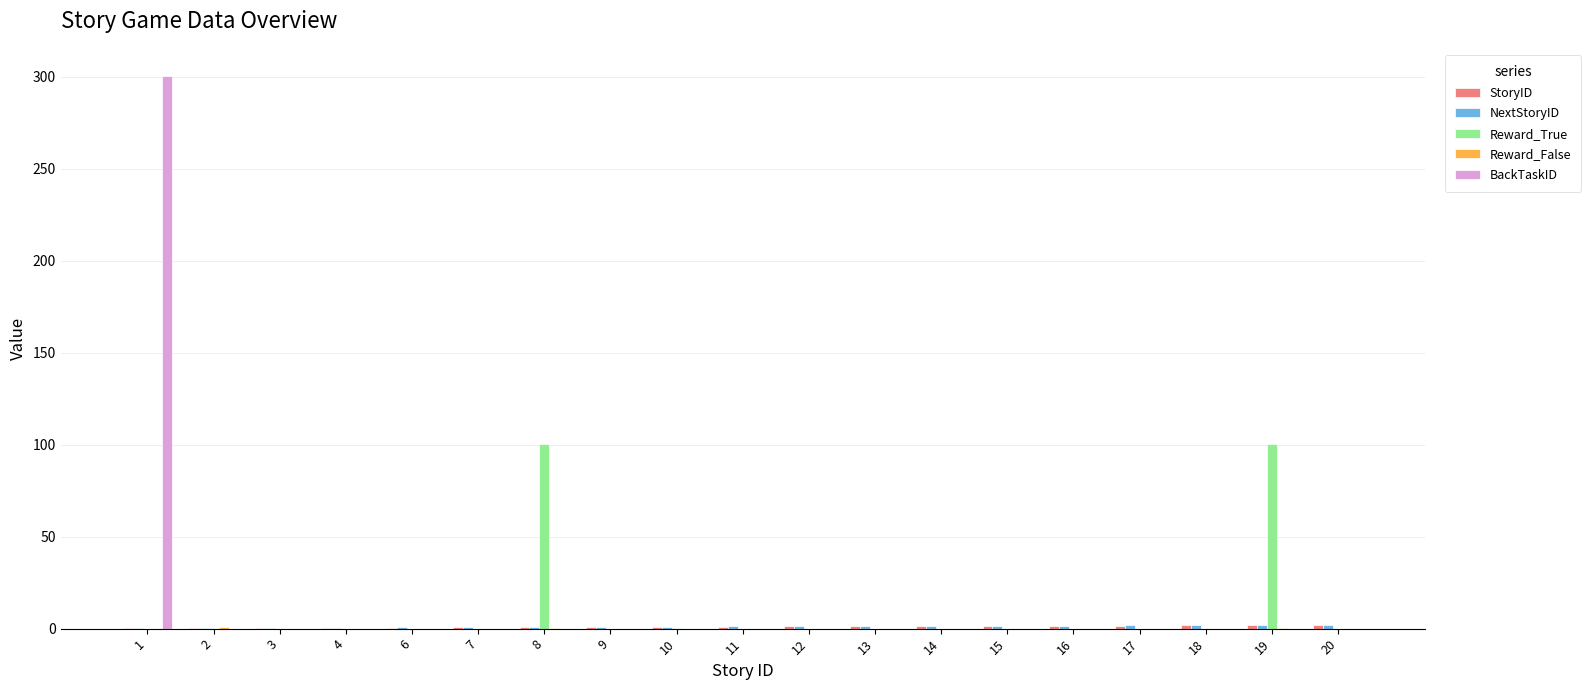

Which series has the widest spread of values?

BackTaskID